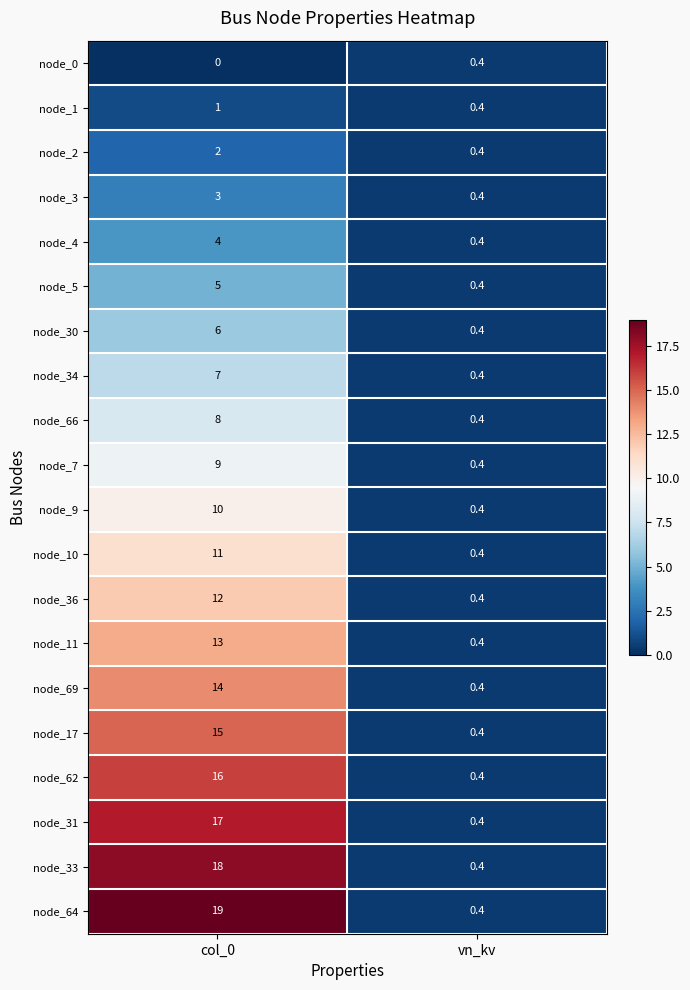

What is the sum of all node_1 values?

1.4